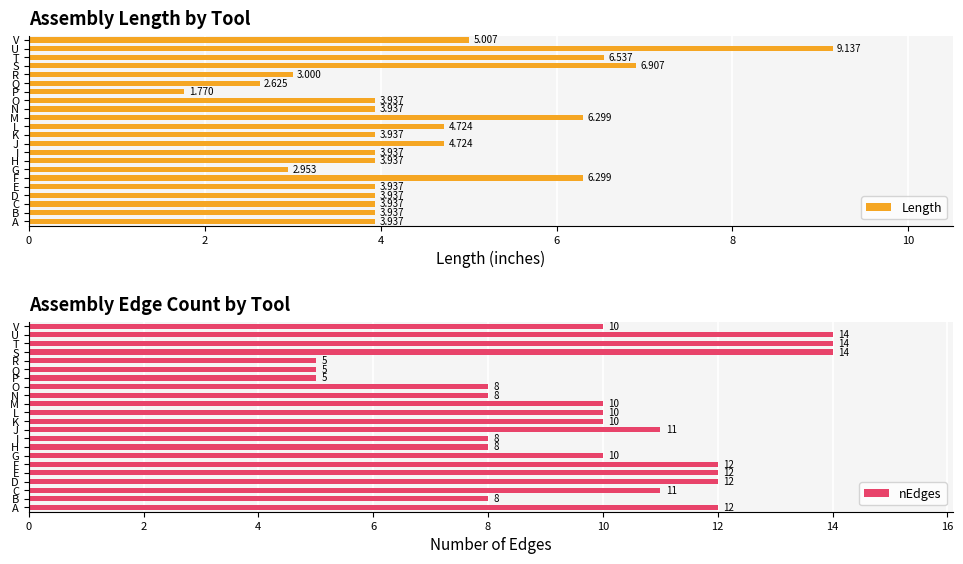

How many bars are there in total?

44